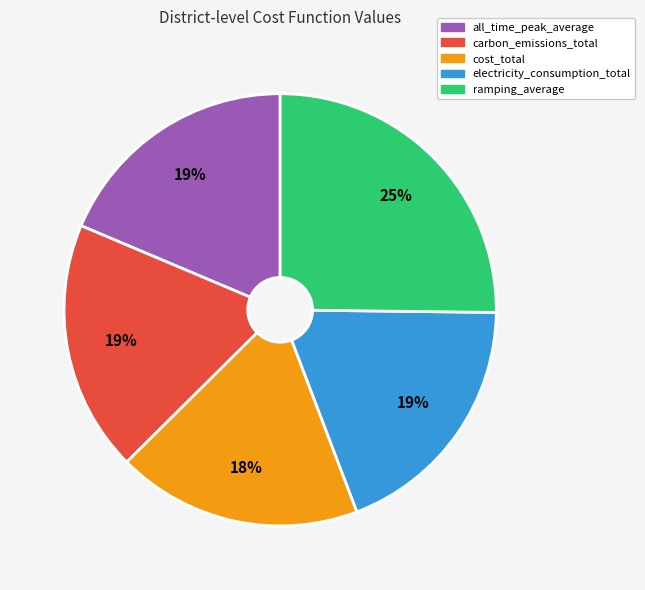

What is the largest slice in the pie chart?

ramping_average